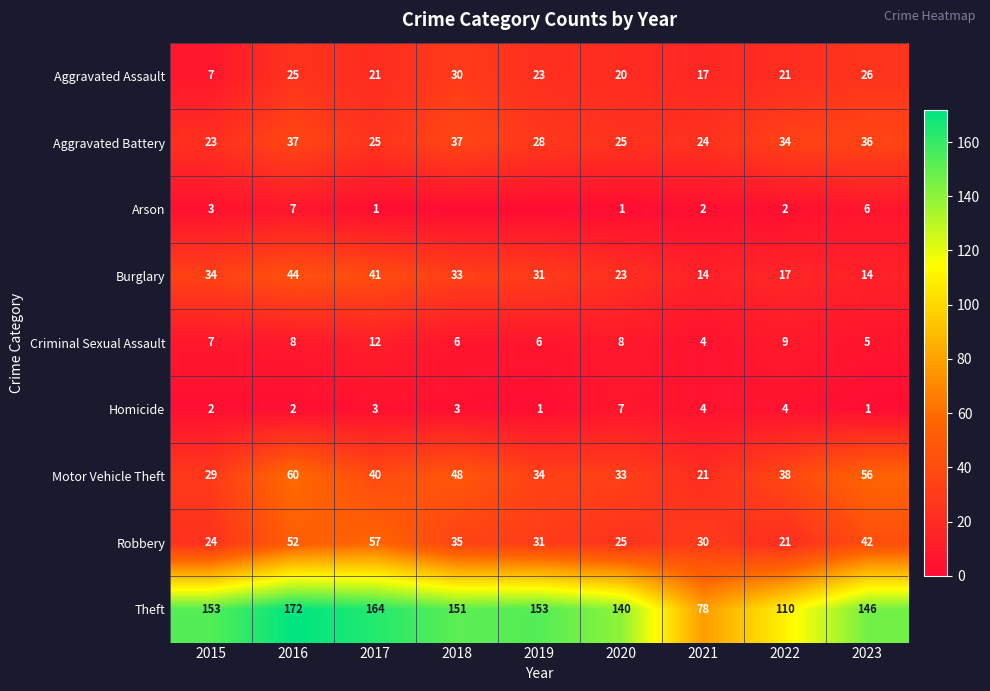

True or false: Motor Vehicle Theft has a value of 46 at 2020.

False